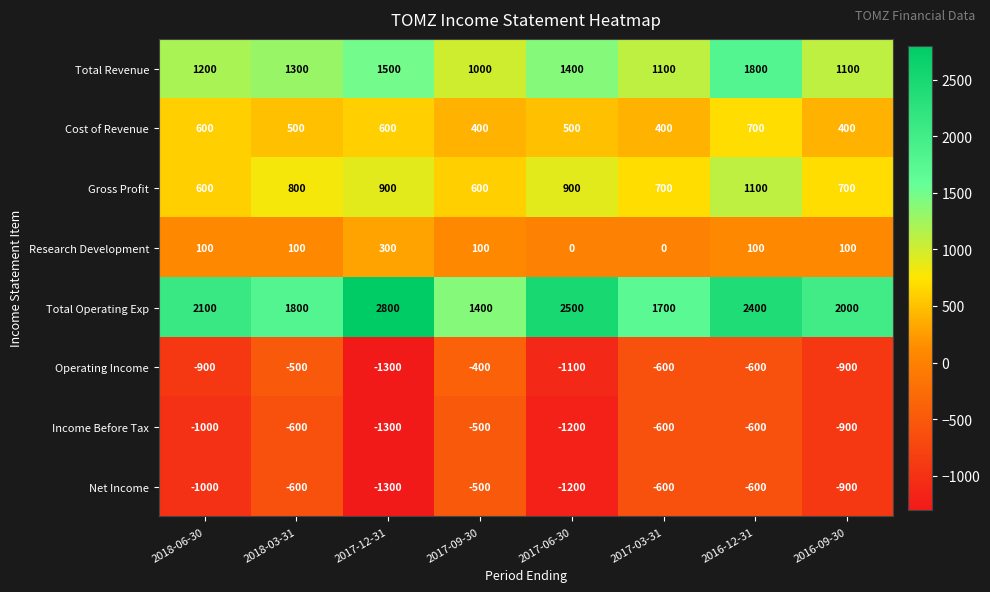

What is the smallest value displayed?

-1300